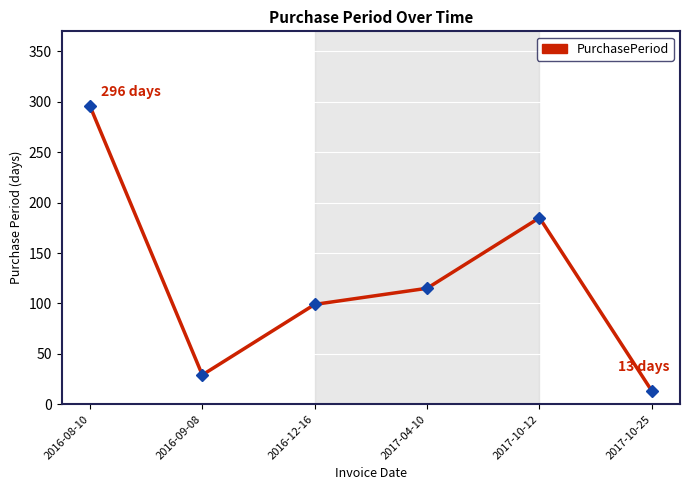

Reading left to right, what are all the values shown in this chart?

296	29	99	115	185	13